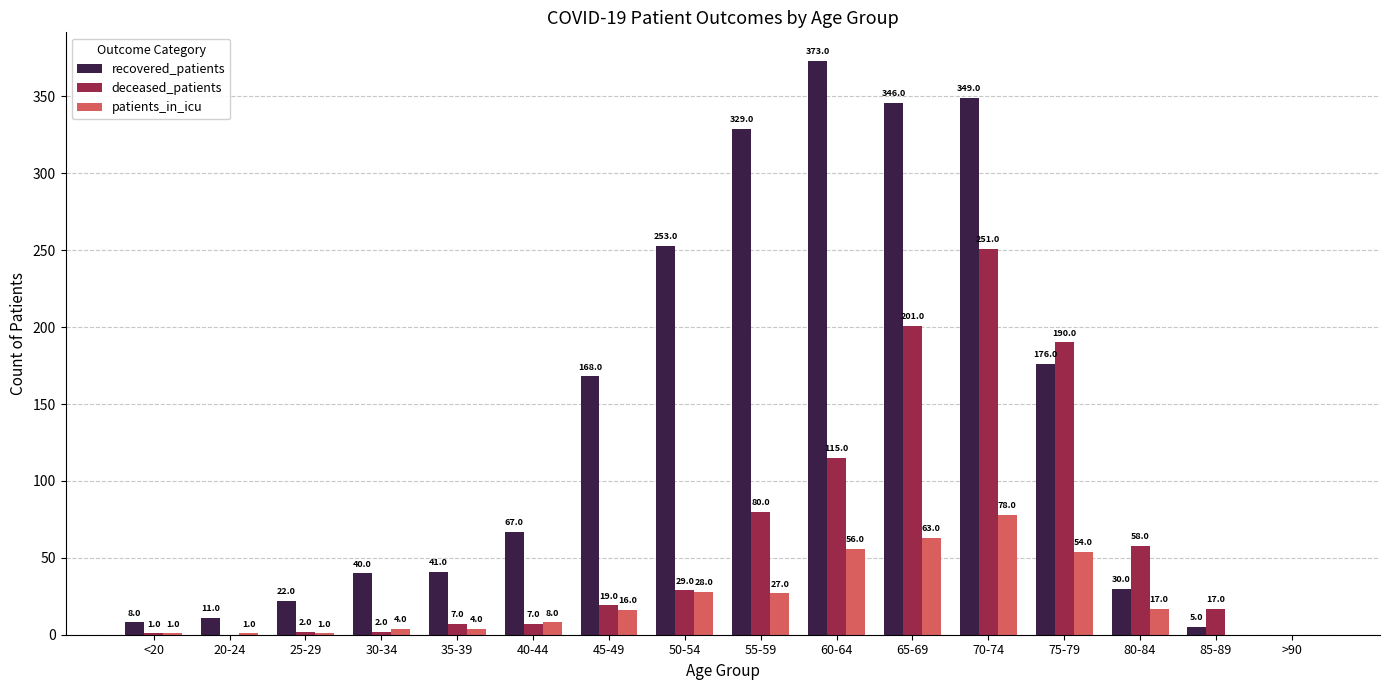

The patients_in_icu series shows -37 at 85-89. True or false?

False